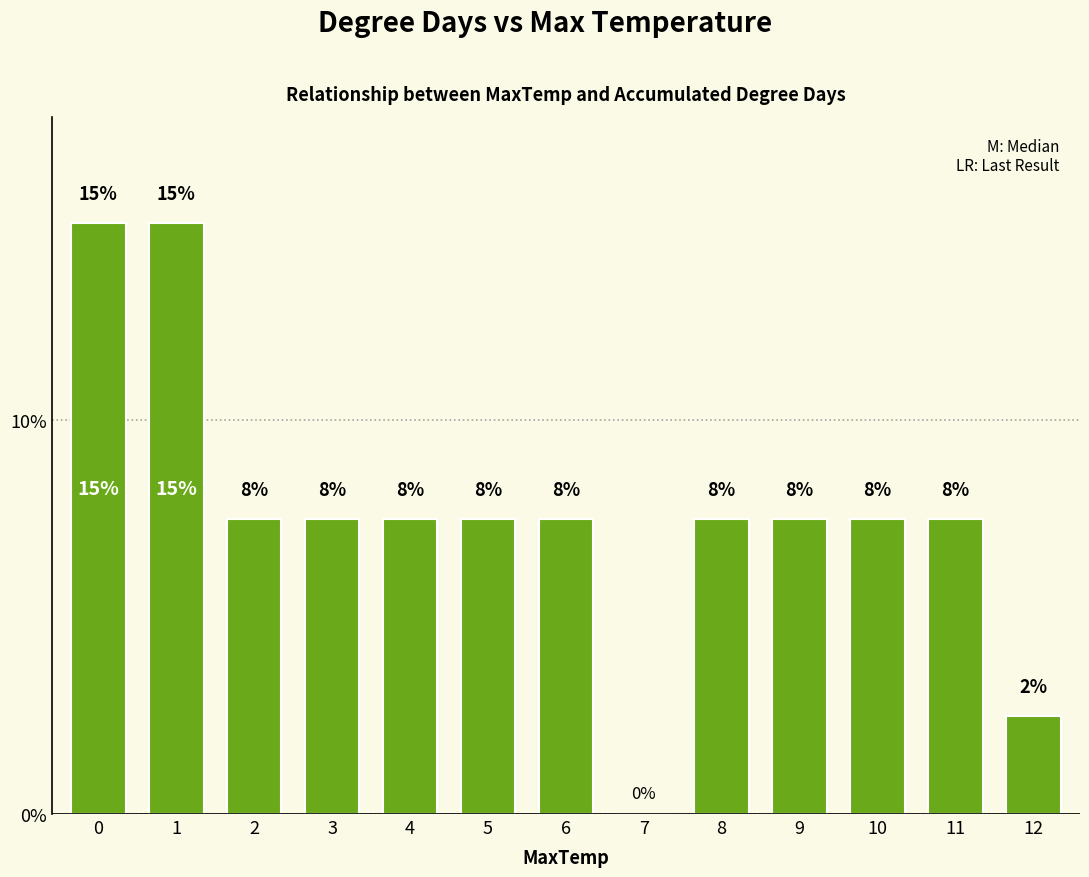

Are the bars horizontal?

No